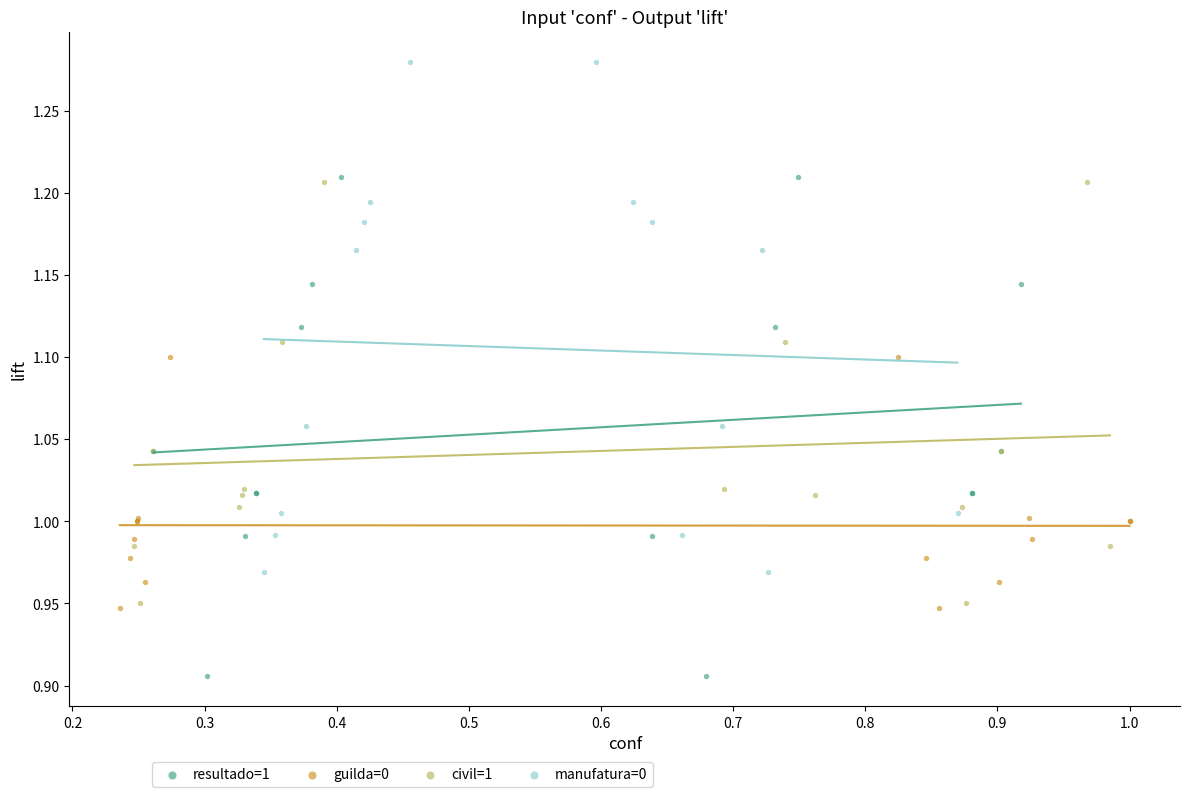

Which series contains the highest Y value?

manufatura=0